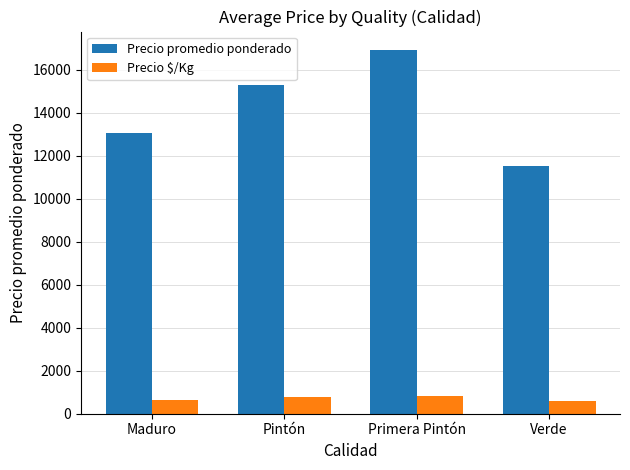

Which series has the widest spread of values?

Precio promedio ponderado